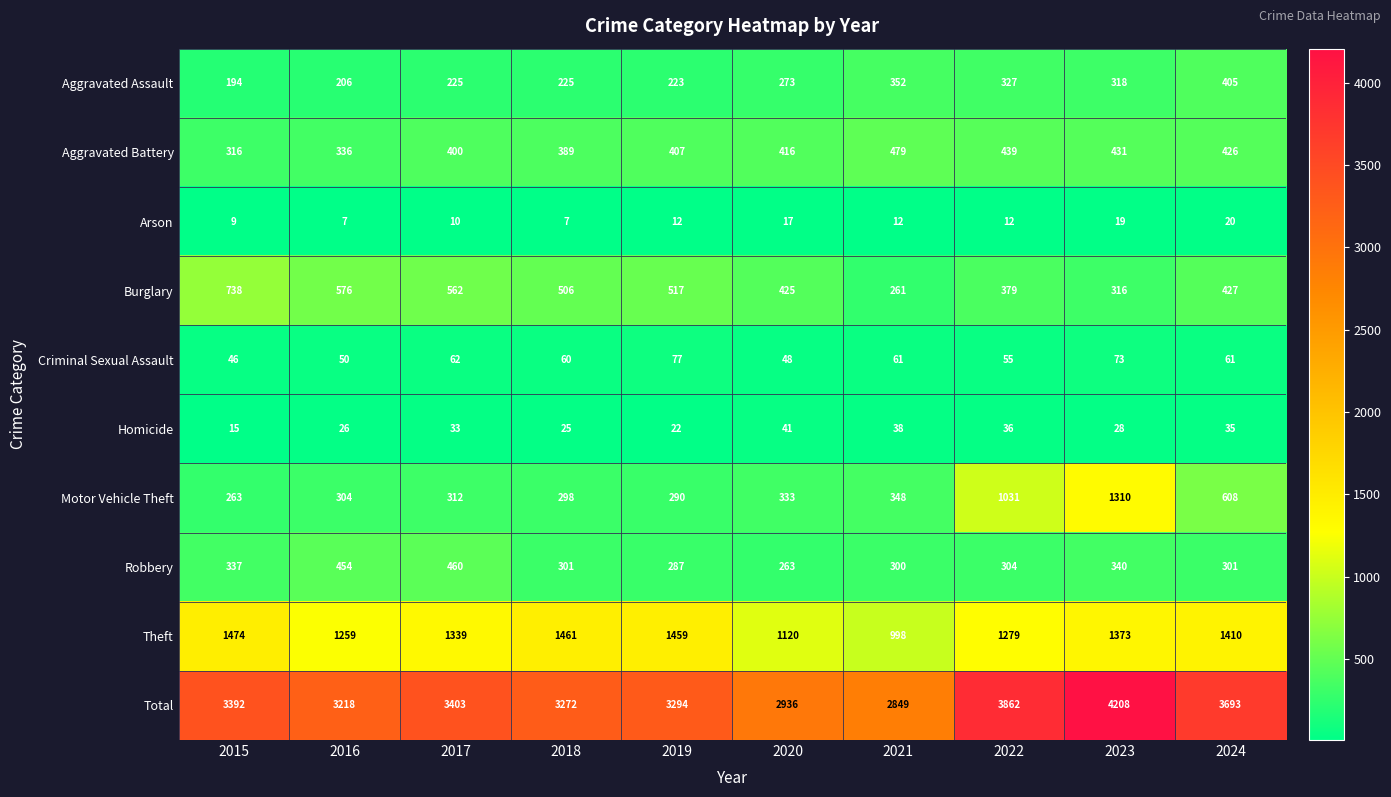

Is it true that Criminal Sexual Assault equals 81 at 2022?

False